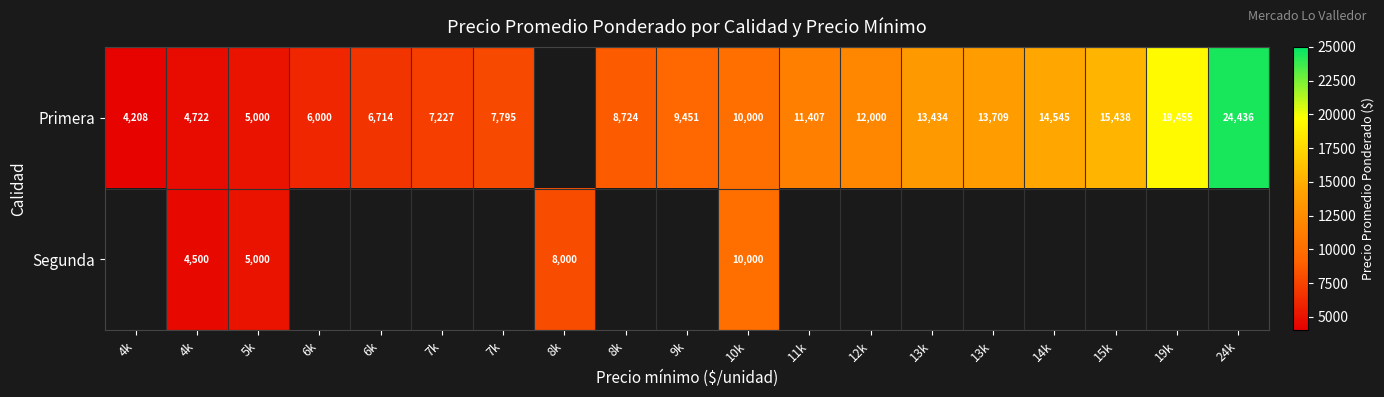

Read the Primera value at 24k.

24436.0